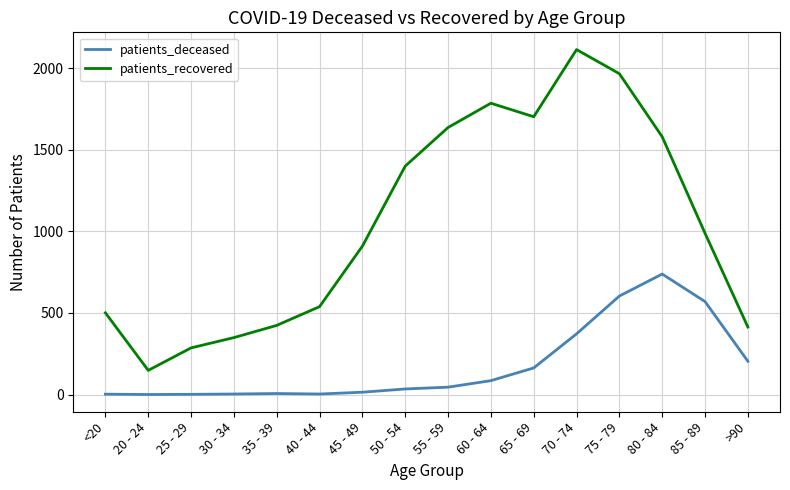

List the series in order of their peak value, lowest first.

patients_deceased, patients_recovered